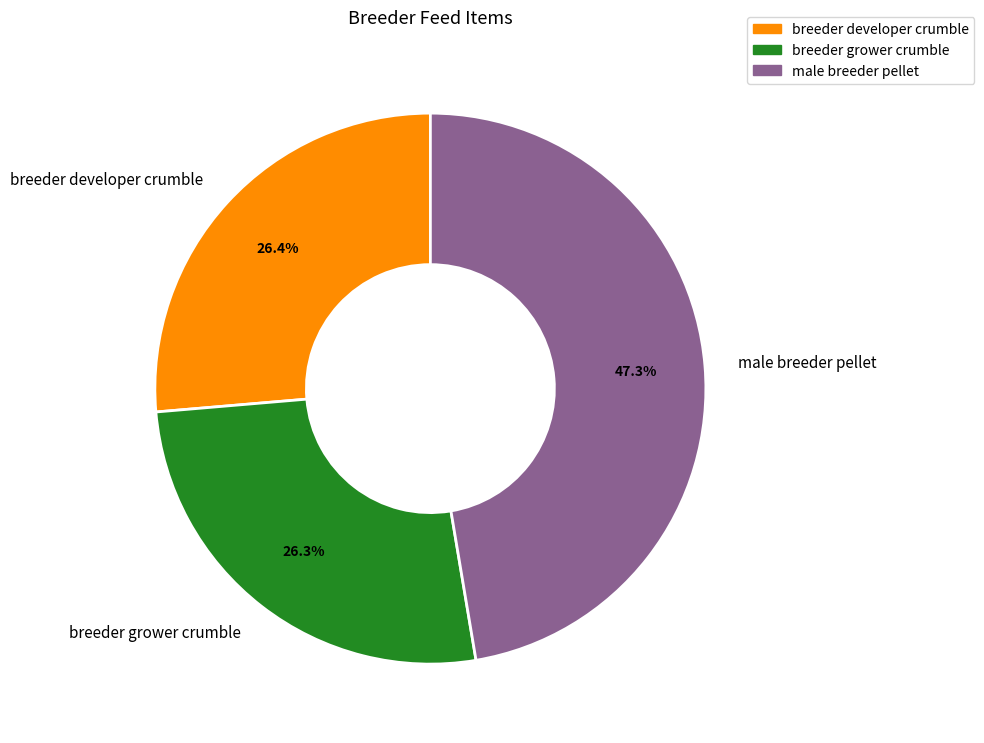

To the nearest percent, what portion does breeder developer crumble represent?

26%